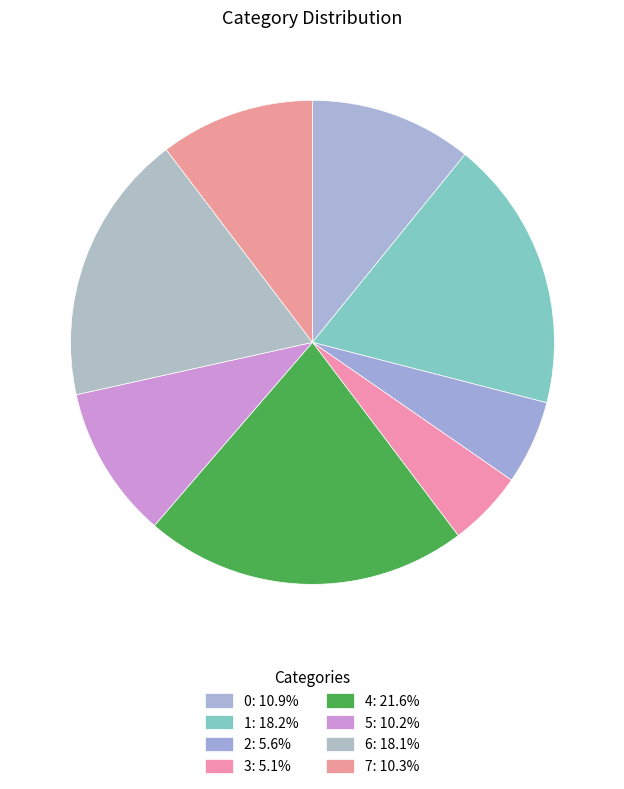

Is 2 the majority of the pie?

No